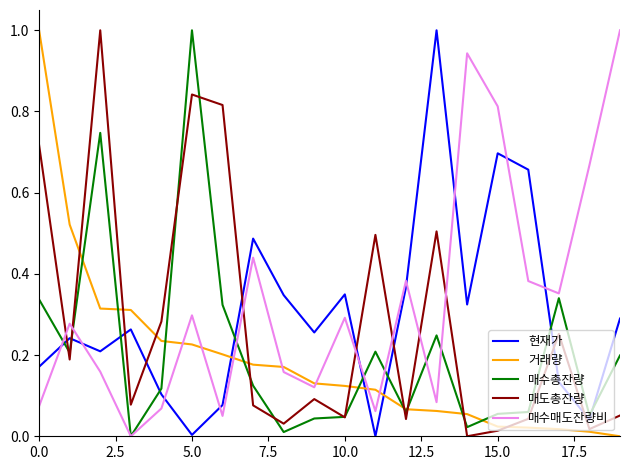

True or false: 현재가 and 매수매도잔량비 cross at least once.

True